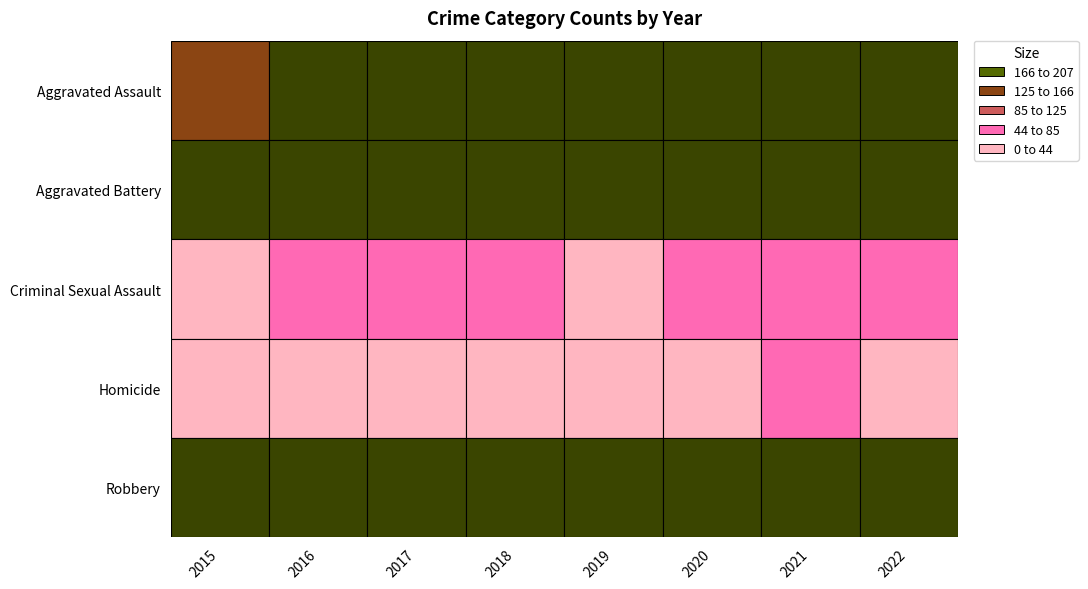

What value does the Robbery series have at 2020, to the nearest 50?

350